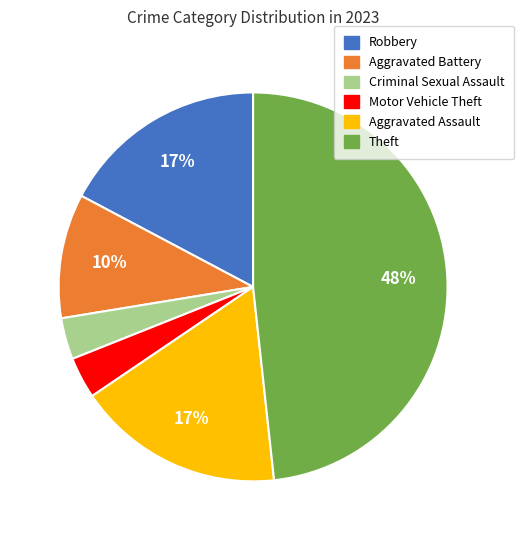

Which has a higher value, Robbery or Criminal Sexual Assault?

Robbery